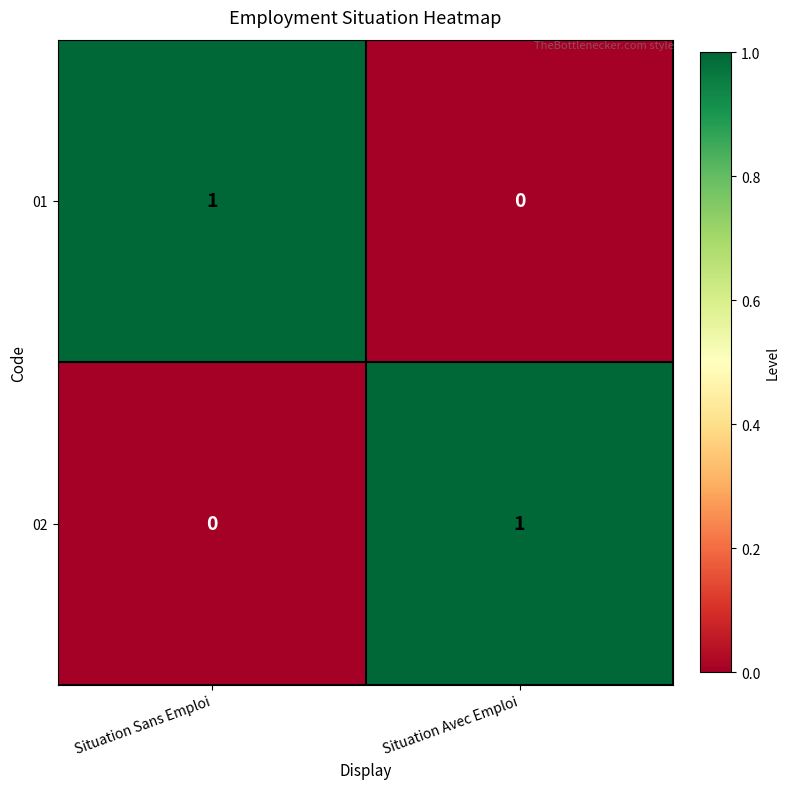

How many values in 02 are above zero?

1